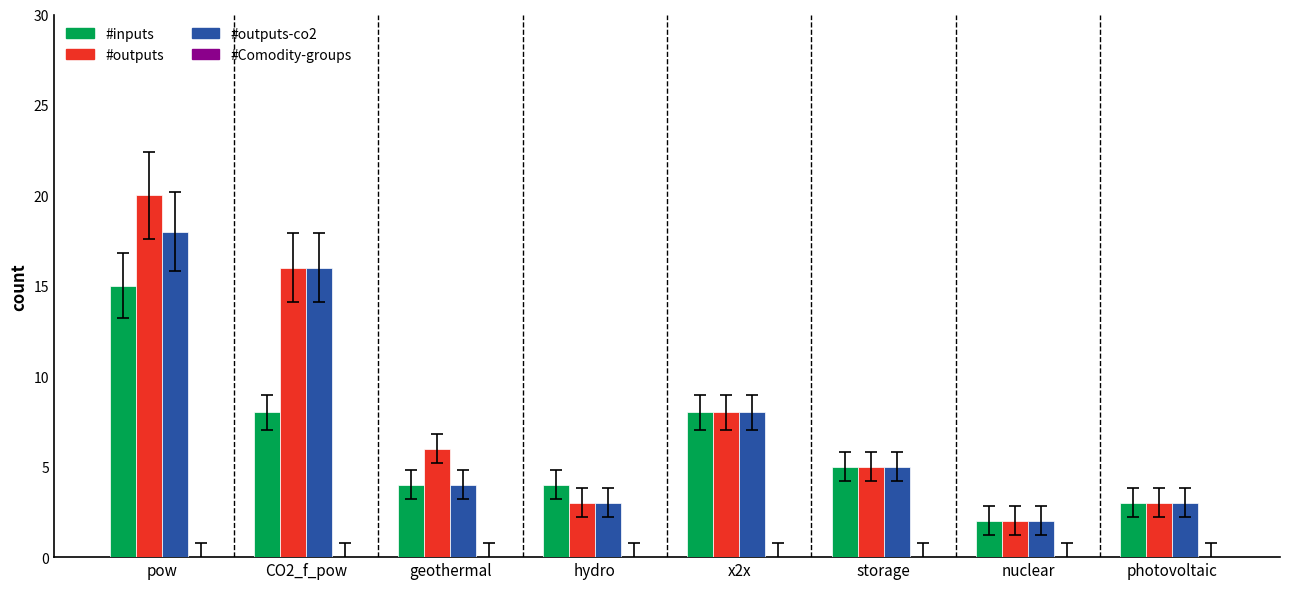

Rank the series at pow from highest to lowest value.

#outputs, #outputs-co2, #inputs